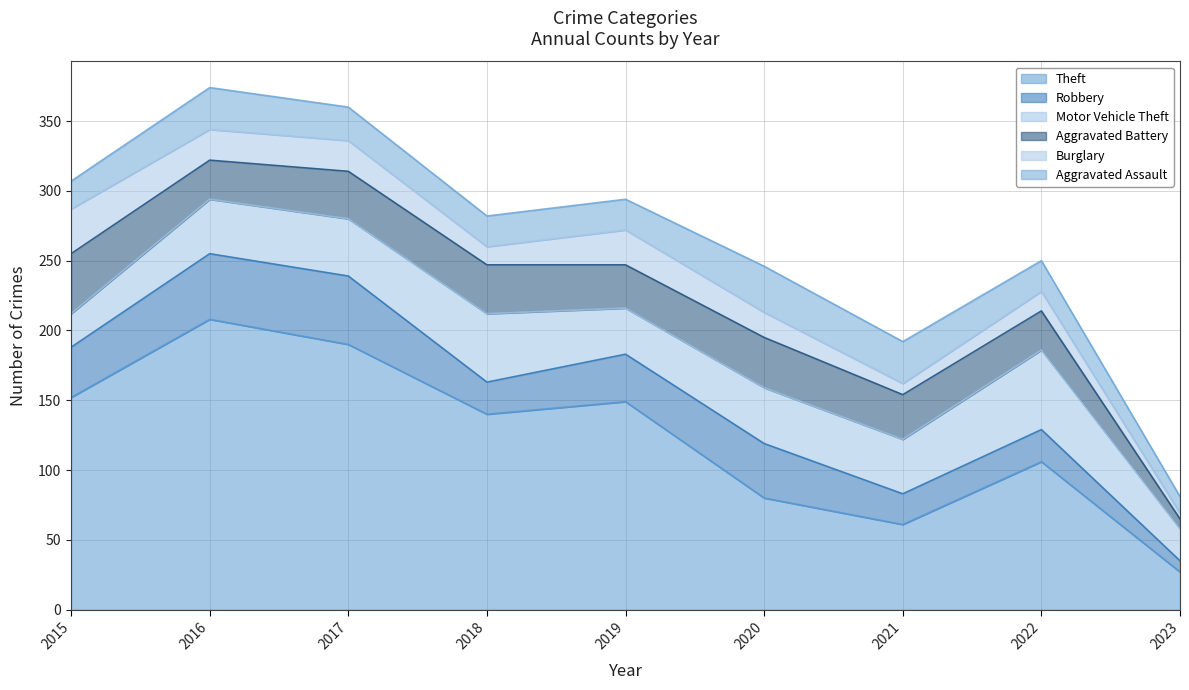

Which series has the largest range (max minus min)?

Theft